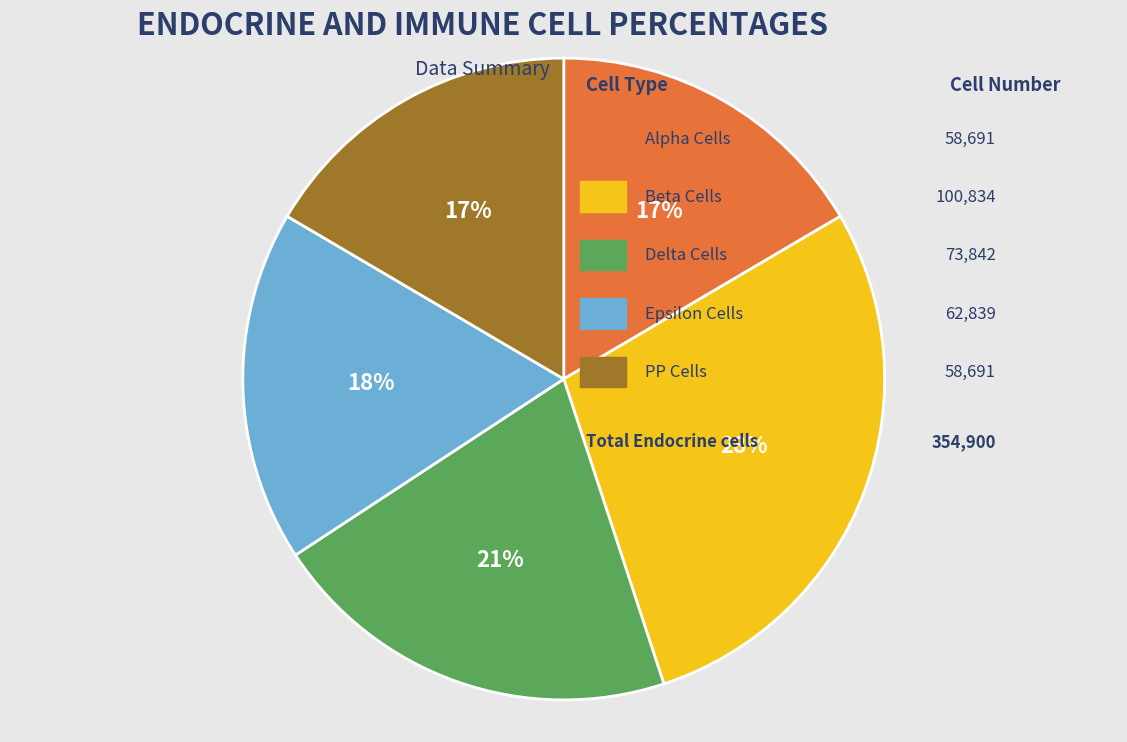

Does any single category account for the majority?

No